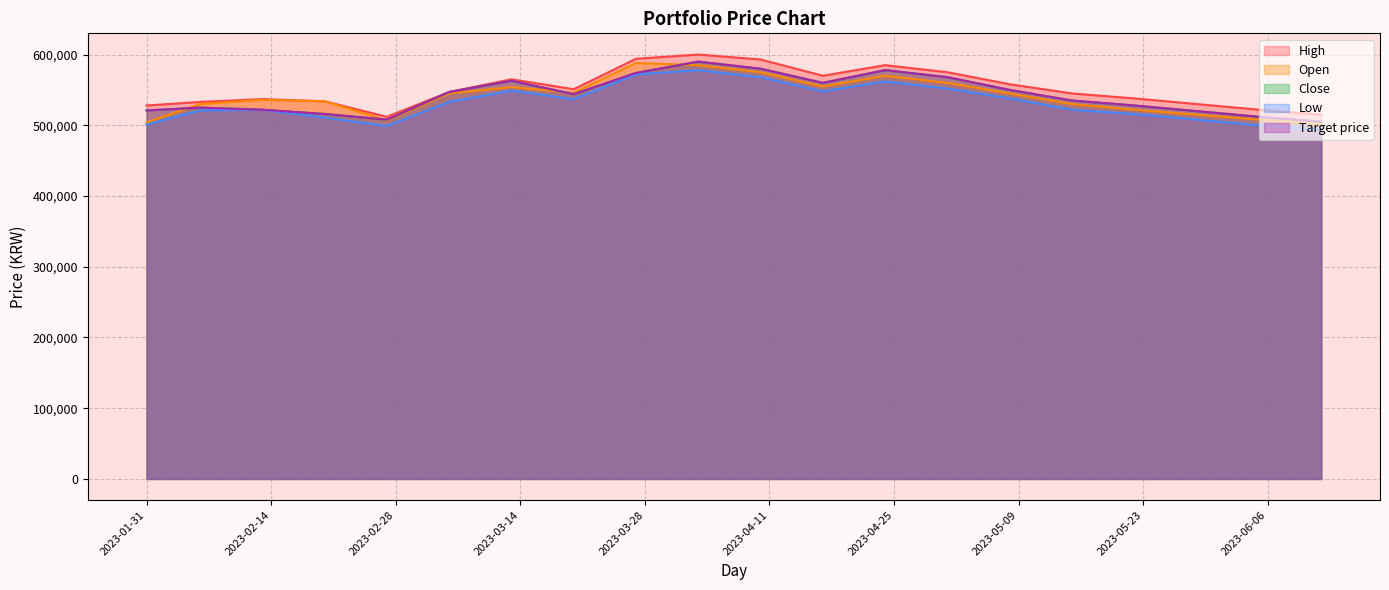

What is the greatest value displayed?

600000